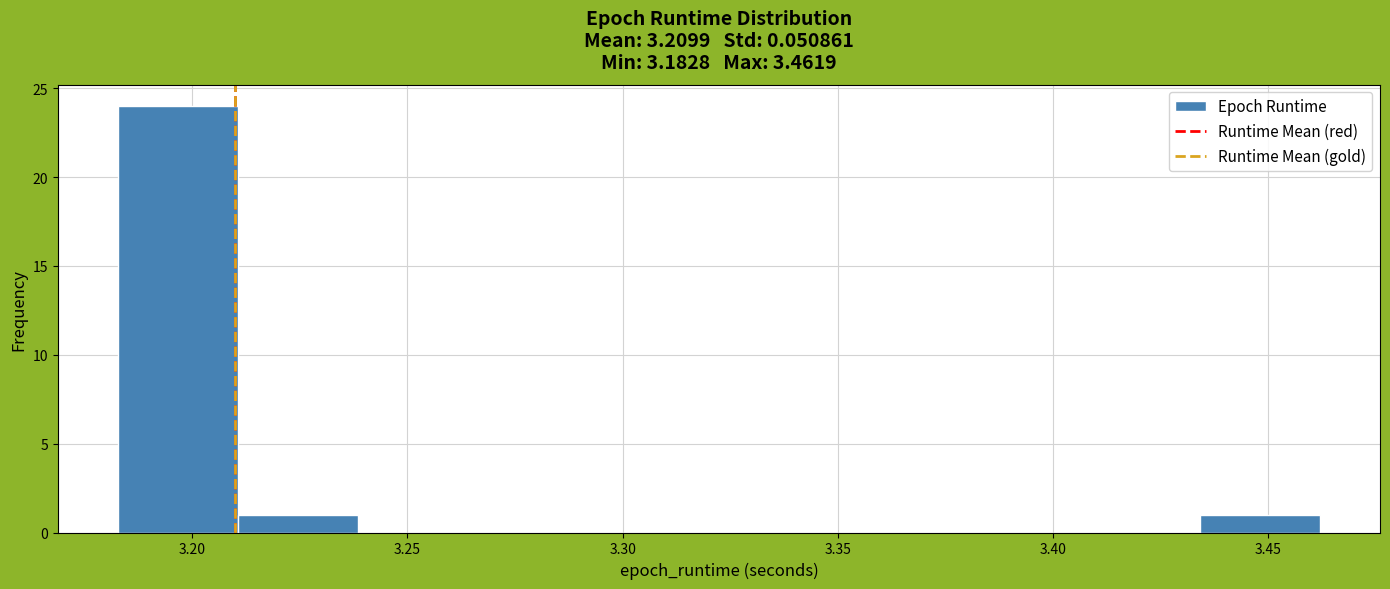

Reading left to right, transcribe this chart: for each bar, give the range it covers on the x-axis and its height. Neither the bar edges nor the heights are printed on the chart, so give them approximately, as read against the axes.

3.185 to 3.210: 24
3.210 to 3.240: 1
3.240 to 3.265: 0
3.265 to 3.295: 0
3.295 to 3.320: 0
3.320 to 3.350: 0
3.350 to 3.380: 0
3.380 to 3.405: 0
3.405 to 3.435: 0
3.435 to 3.460: 1